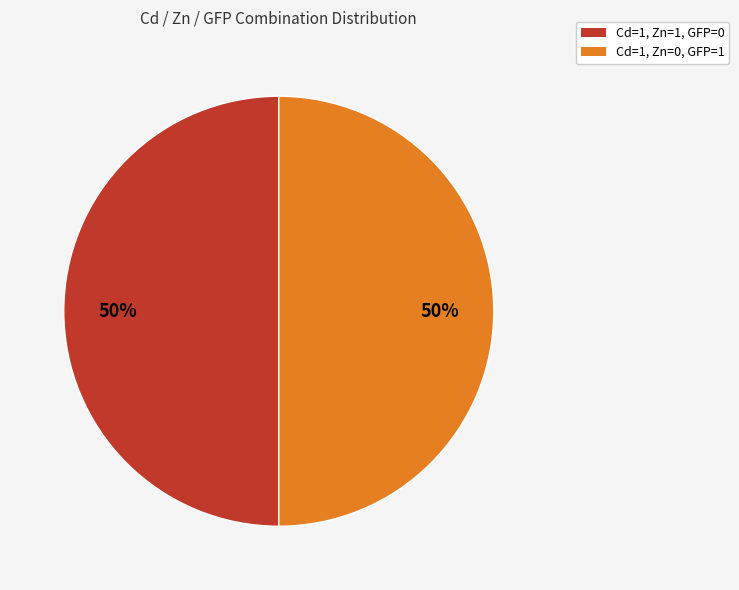

Combined, do Cd=1, Zn=0, GFP=1 and Cd=1, Zn=1, GFP=0 account for over 50%?

Yes